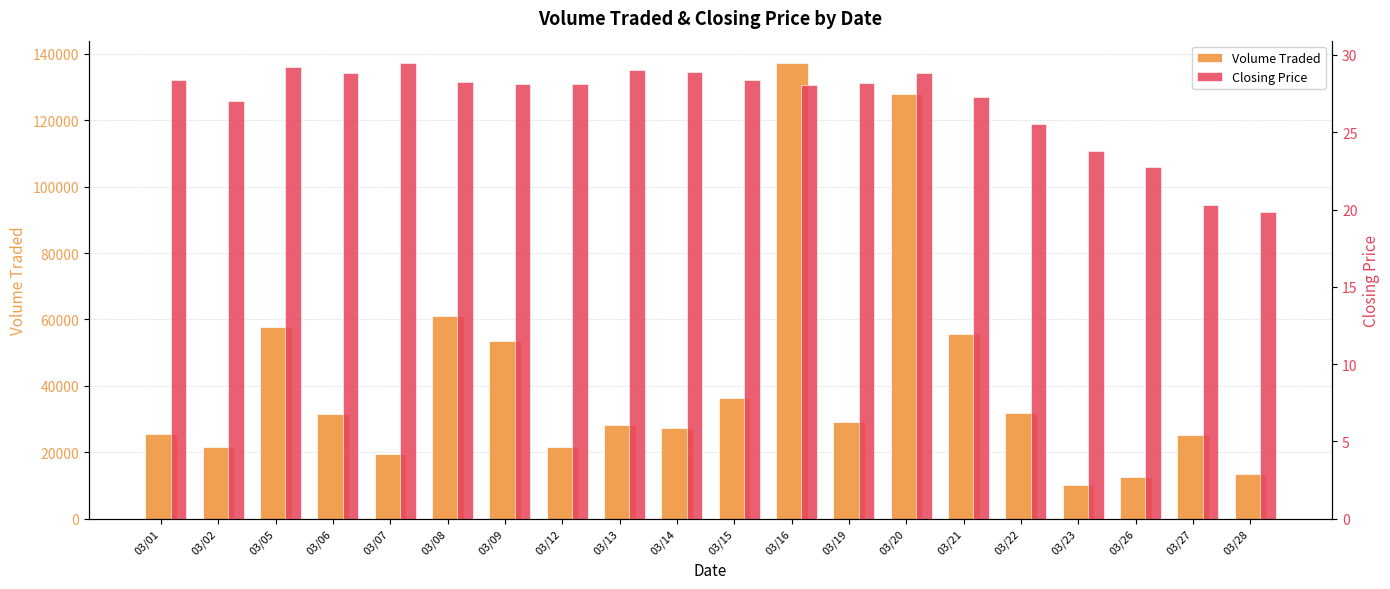

At which category is the sum across all series the highest?

03/16